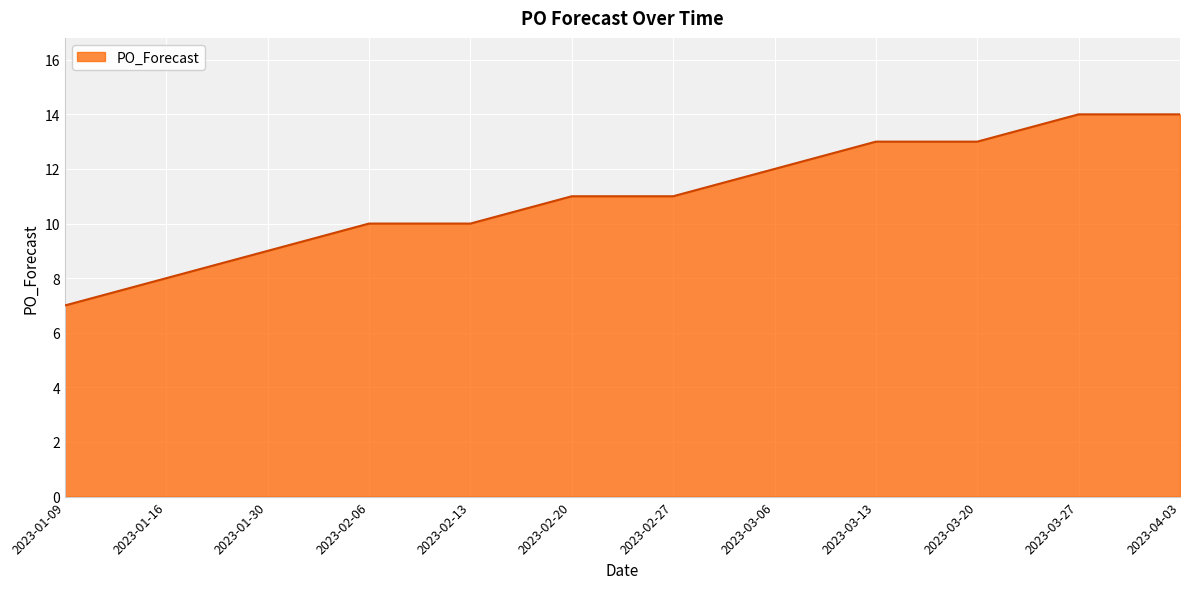

Read the value at 2023-02-13.

10